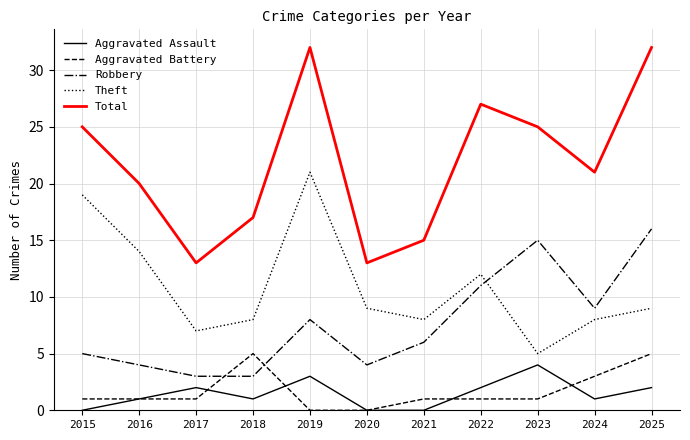

Between 2015 and 2018, which series saw the biggest shift?

Theft